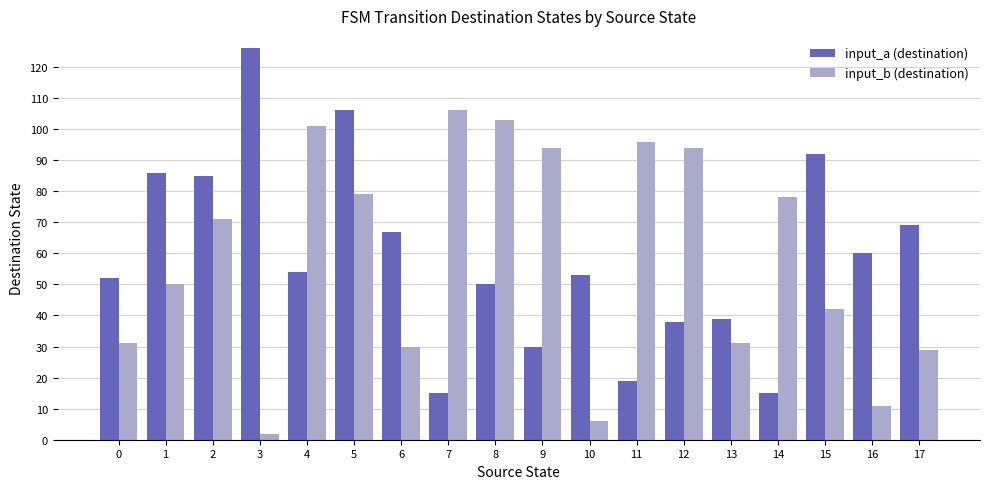

Is it true that input_b (destination) equals 31 at 0?

True